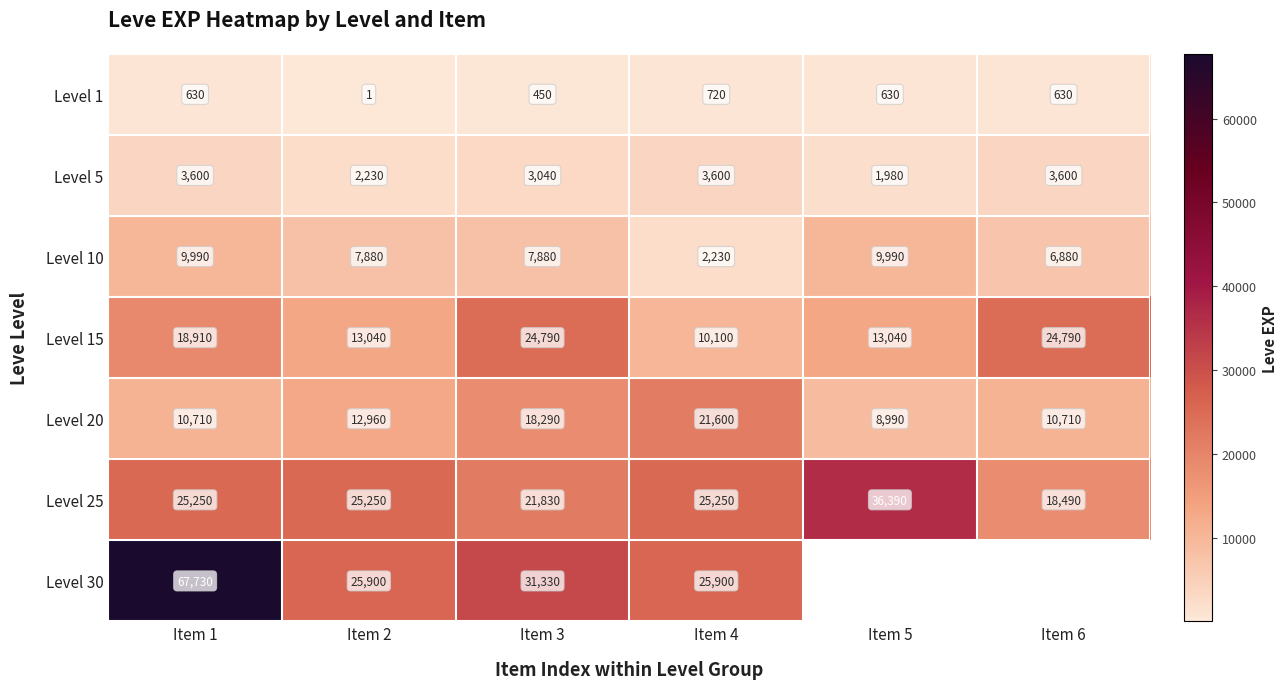

What is the smallest value displayed?

1.0